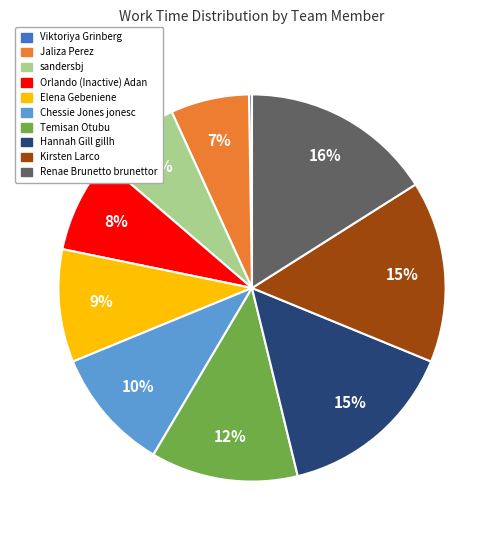

Is the sum of Kirsten Larco and Renae Brunetto brunettor greater than half?

No